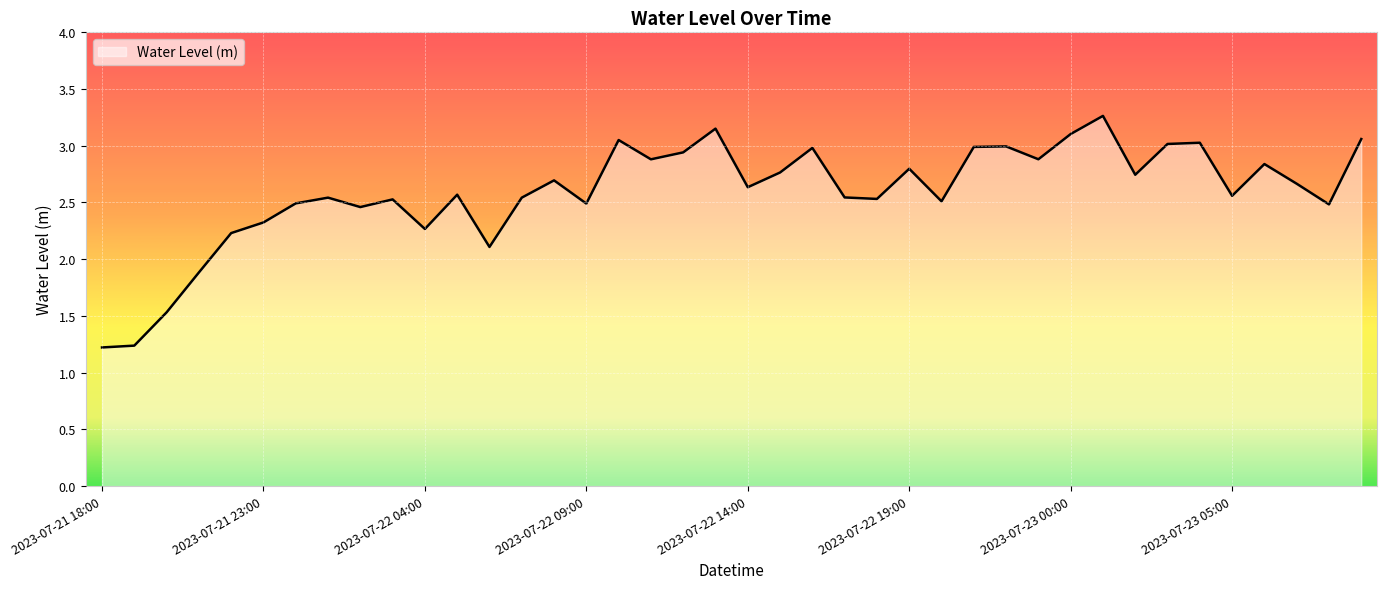

What is the greatest value displayed?

3.3